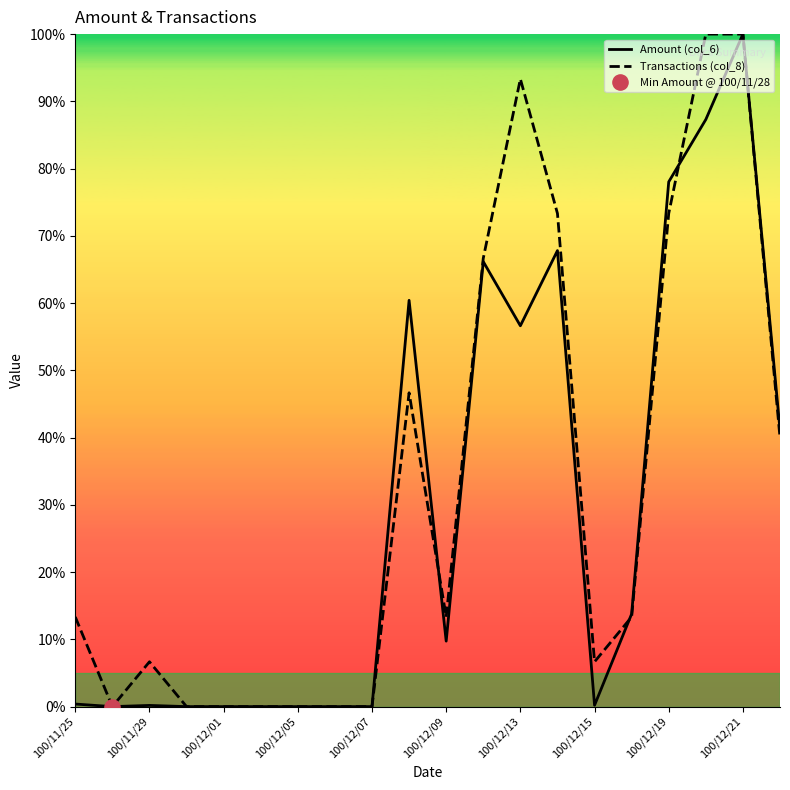

What is the maximum value shown in the chart?

100.0